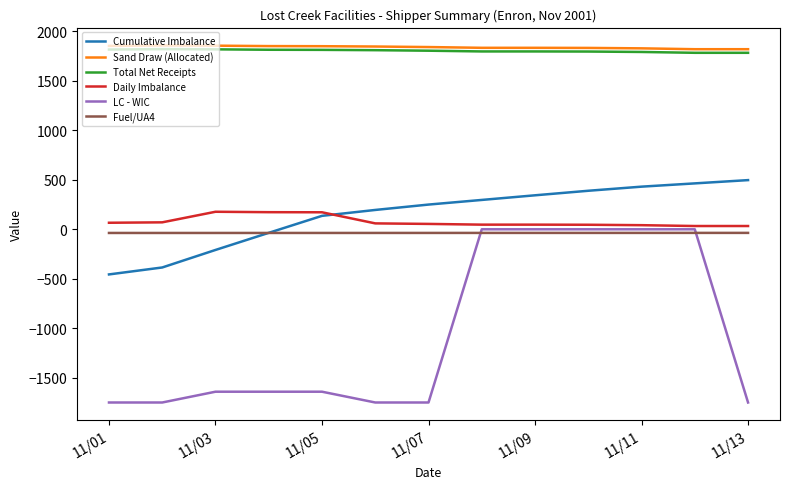

What is the maximum value shown in the chart?

1857.3